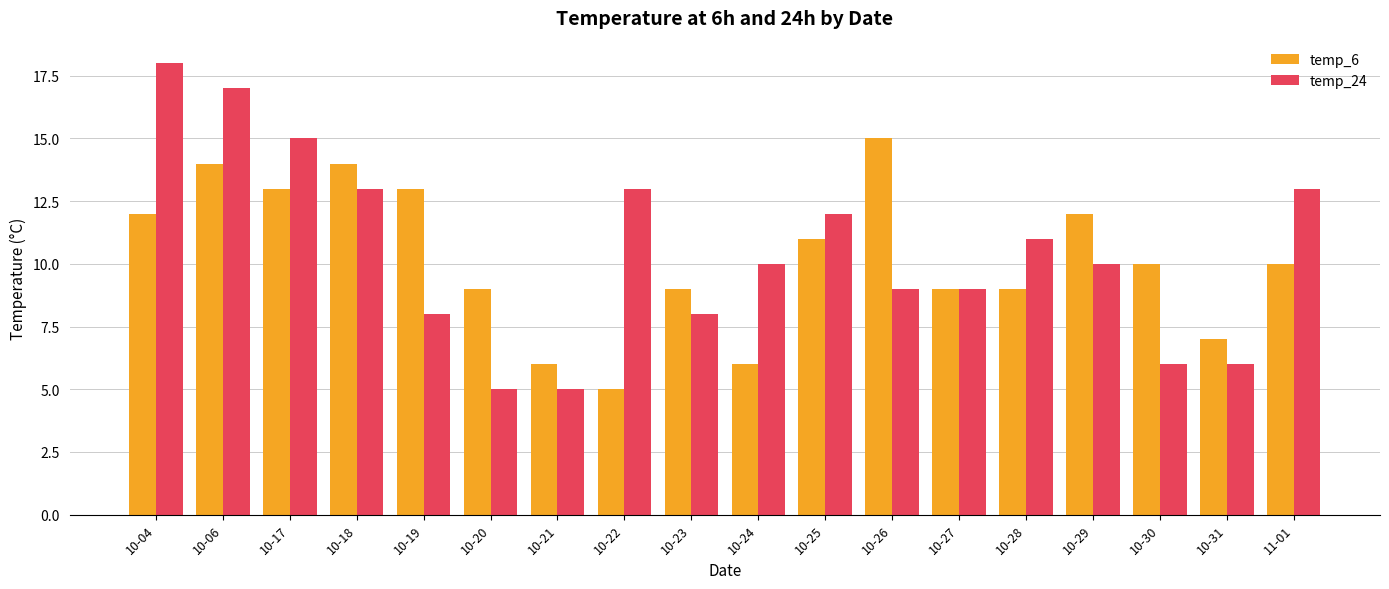

Are the bars horizontal?

No